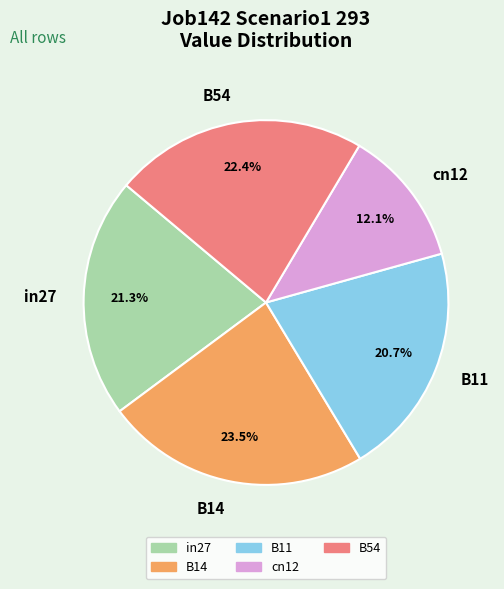

To the nearest percent, what portion does B11 represent?

21%